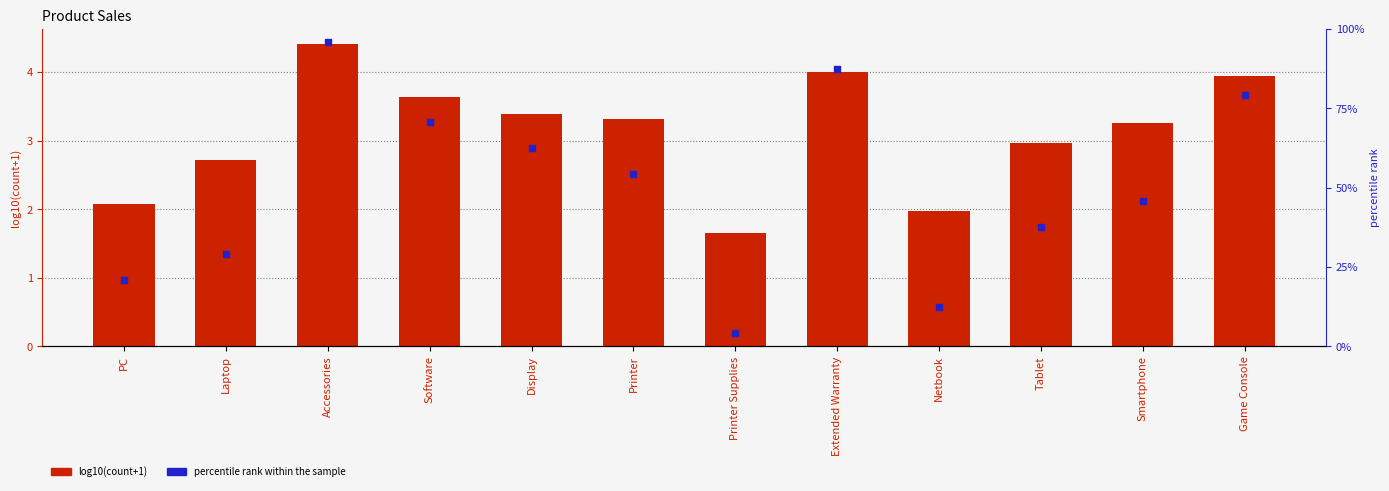

What are all the series names shown in the legend?

log10(count+1), percentile rank within the sample